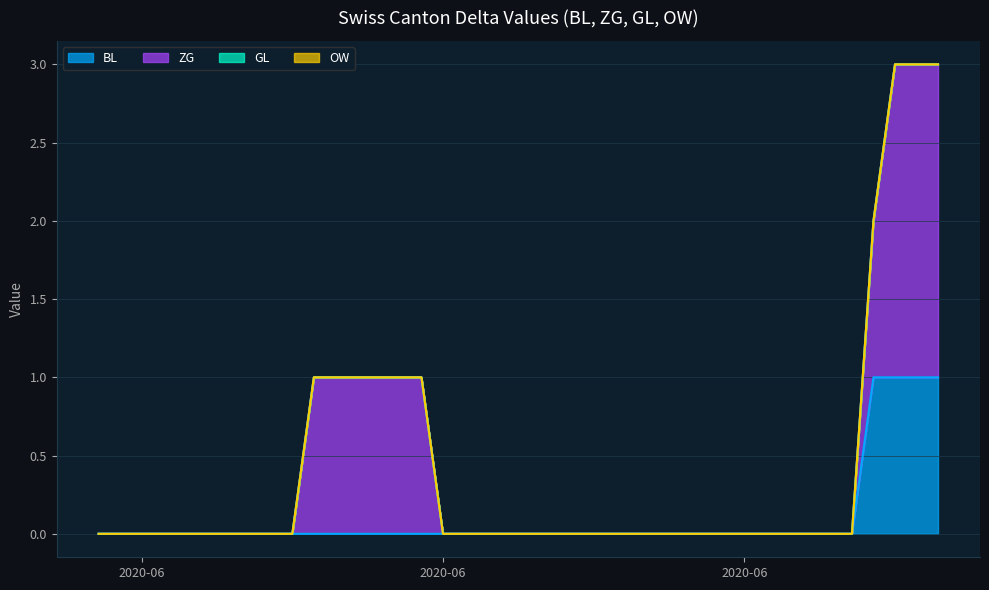

Between 7 and 6, which is larger?

7